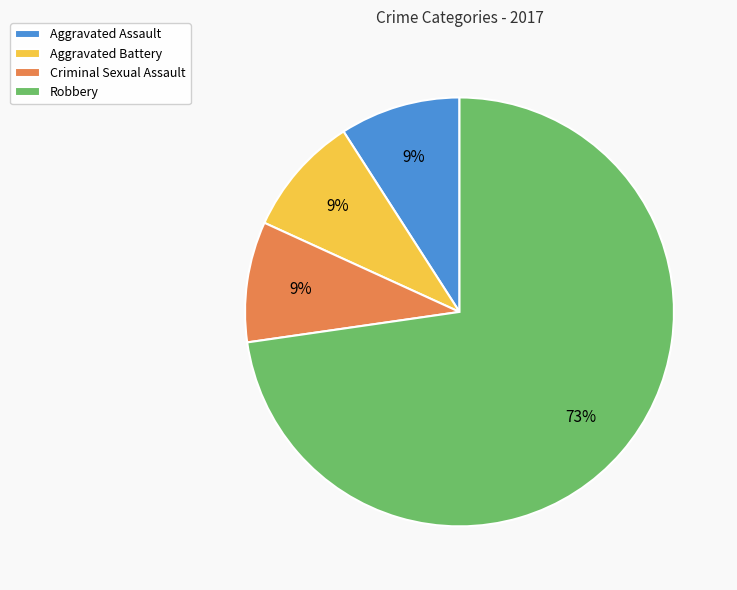

To the nearest percent, what is the combined percentage of Aggravated Assault and Aggravated Battery?

18%